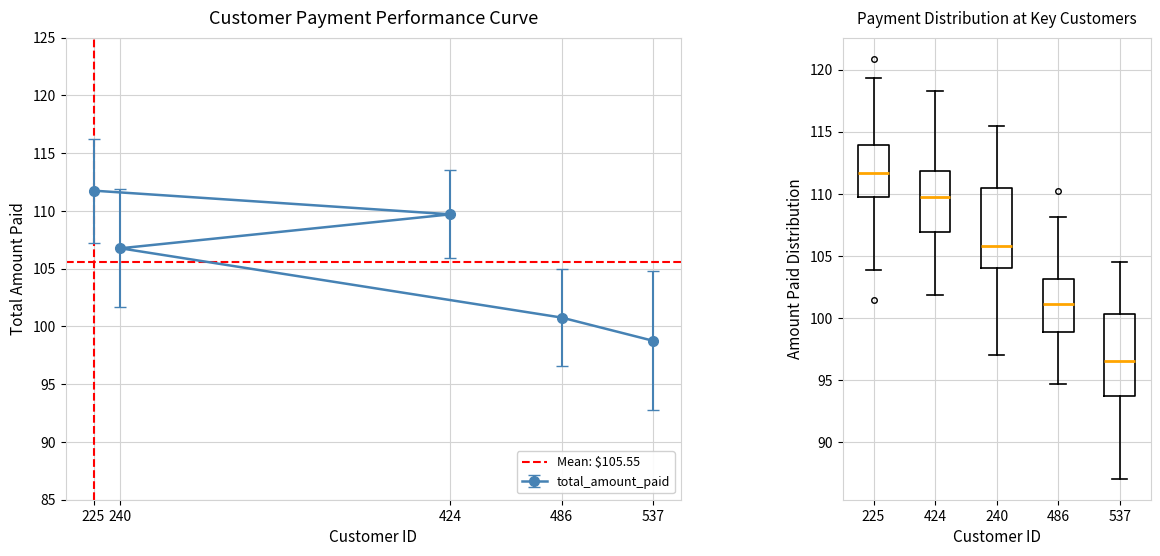

What is the change in value from 225 to 240?

-5.0